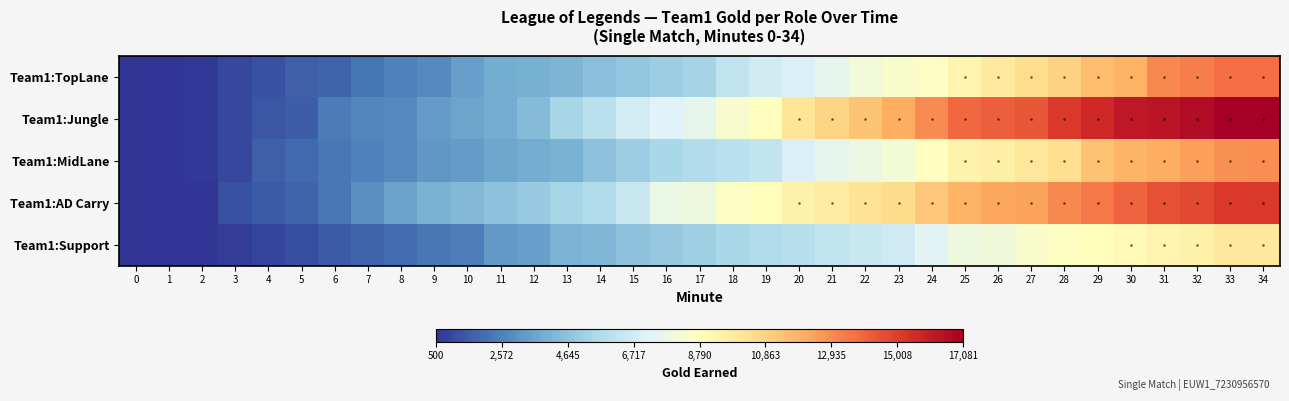

True or false: Team1:TopLane has a value of 20123 at 29.

False